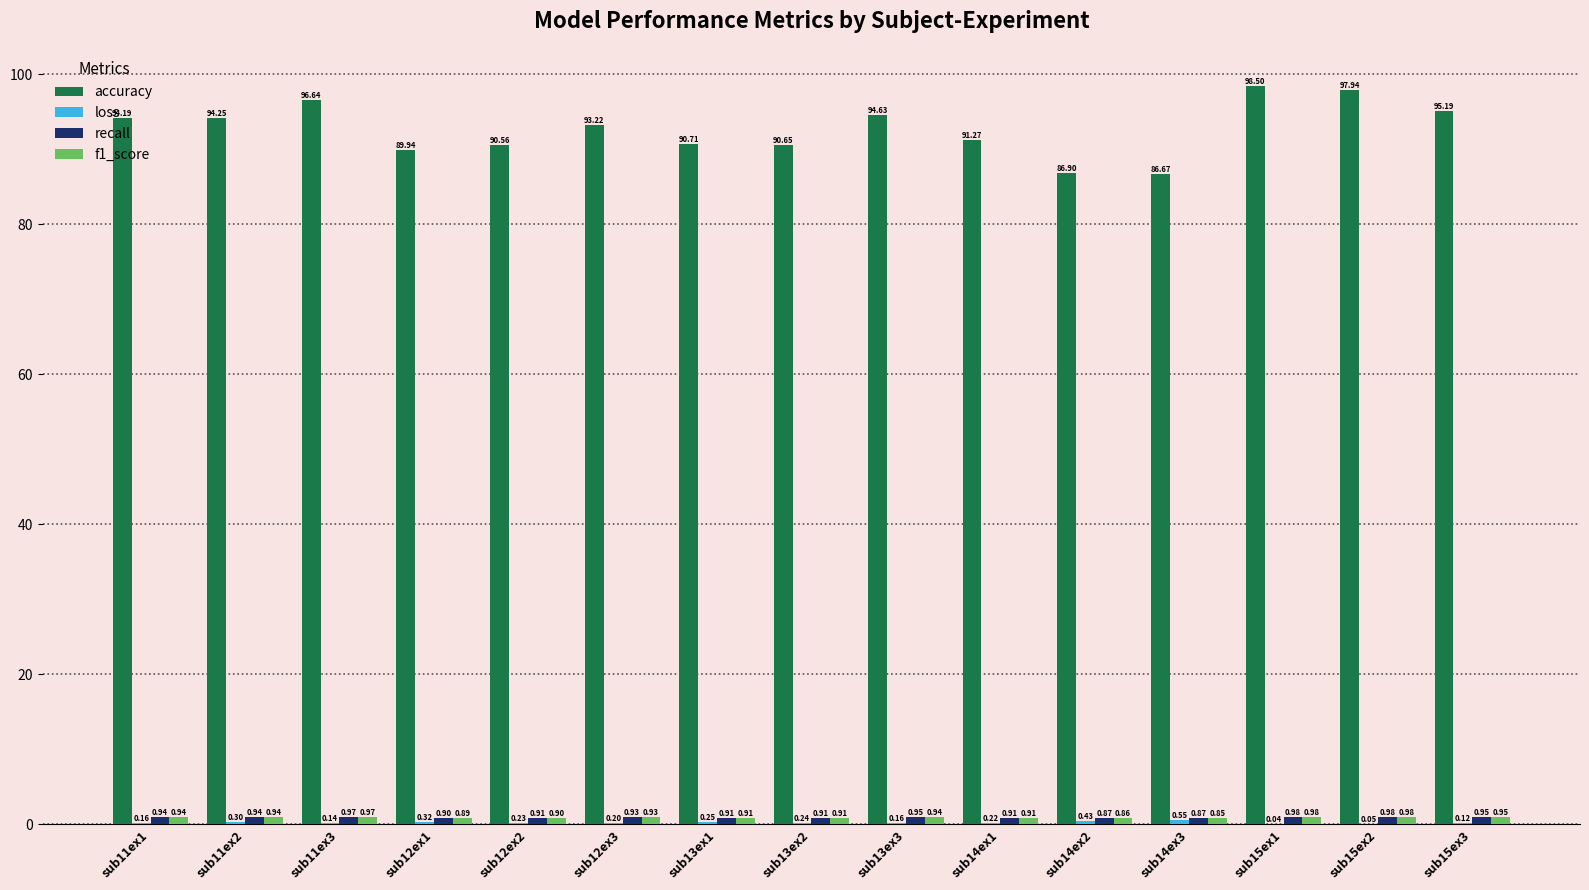

Which series changed the most between sub14ex2 and sub15ex2?

accuracy